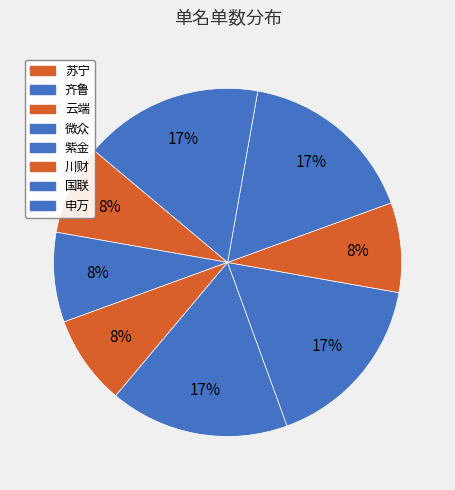

Which slice is the largest?

微众